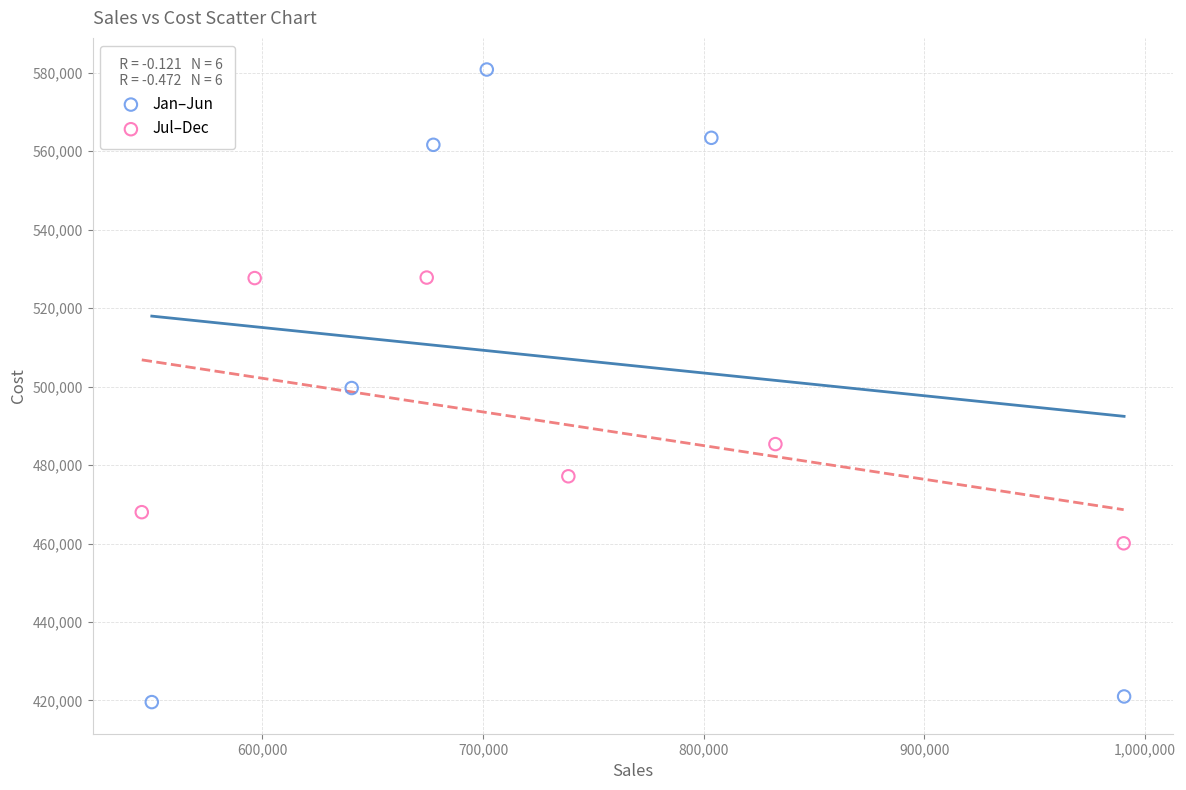

What are all the series names shown in the legend?

Jan–Jun, Jul–Dec